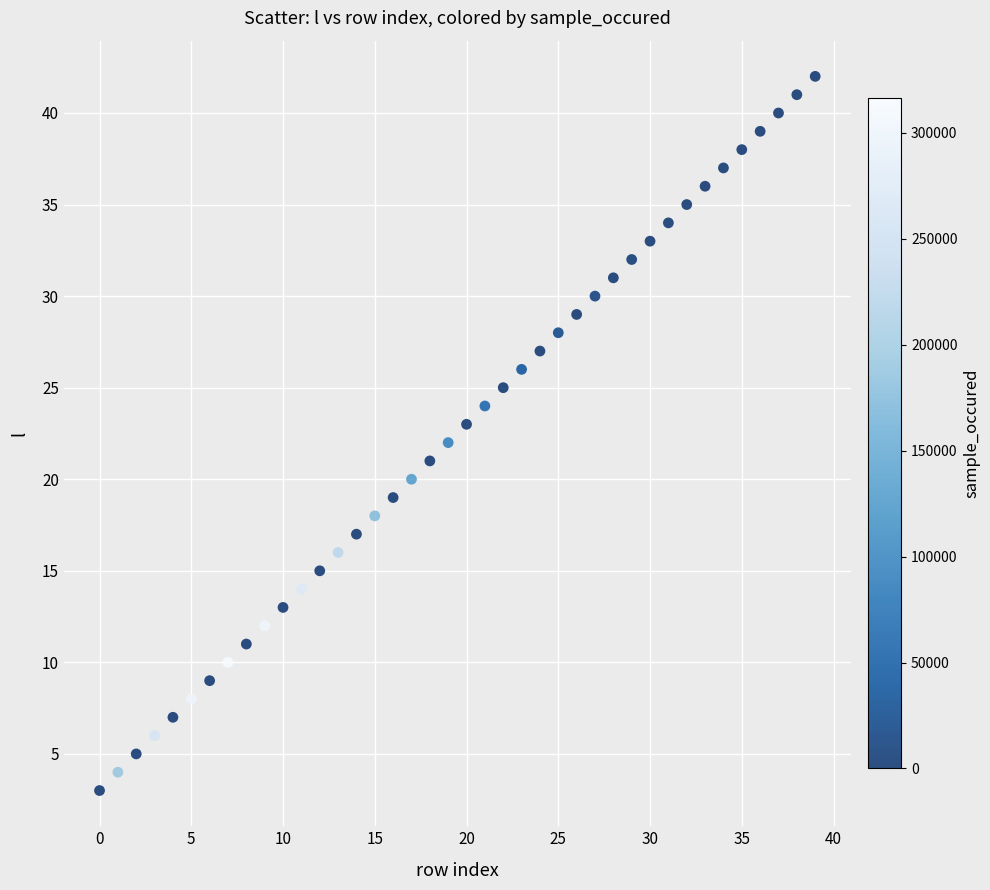

What is the range of Y values (max minus min)?

39